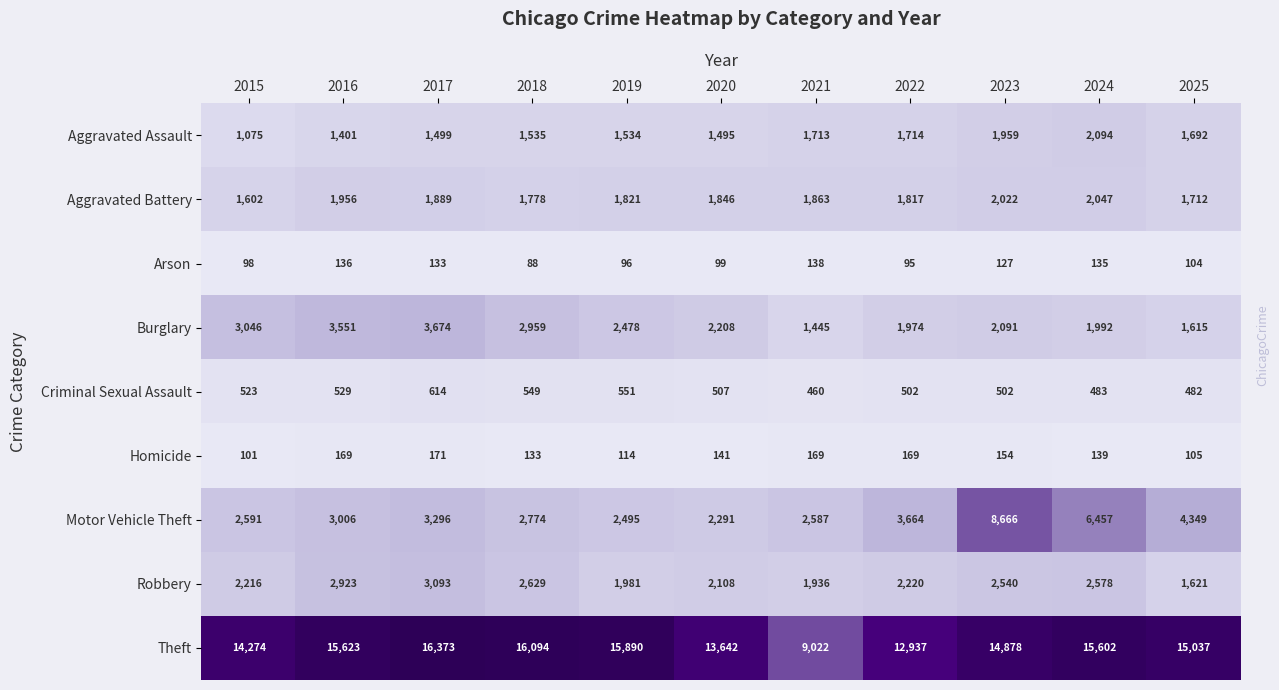

At how many categories does at least one series exceed 9096?

10